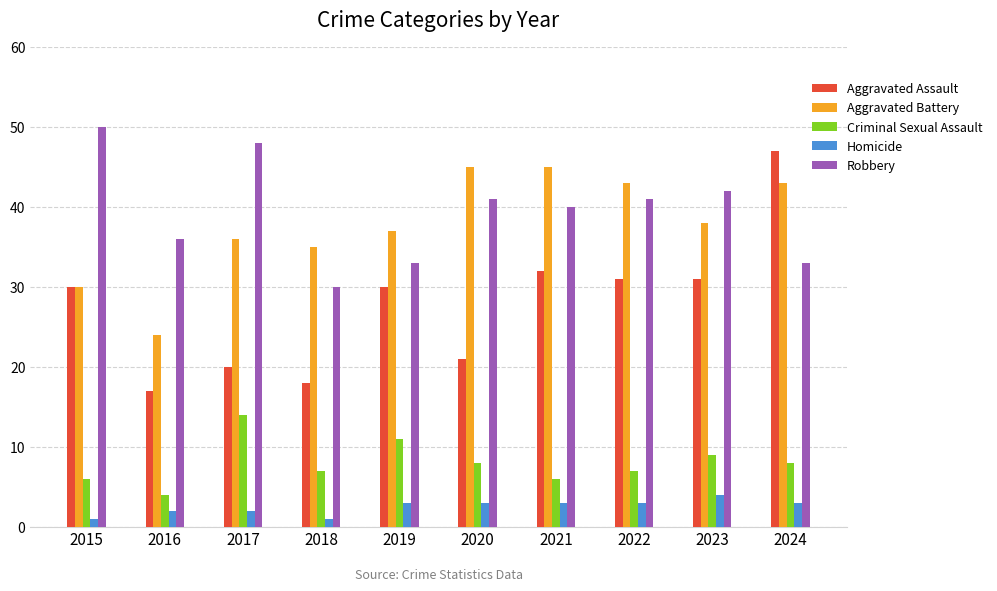

Count the number of data series in this chart.

5